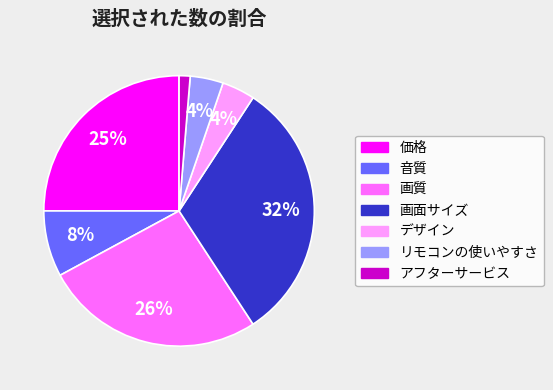

True or false: 価格 accounts for 17% of the total.

False